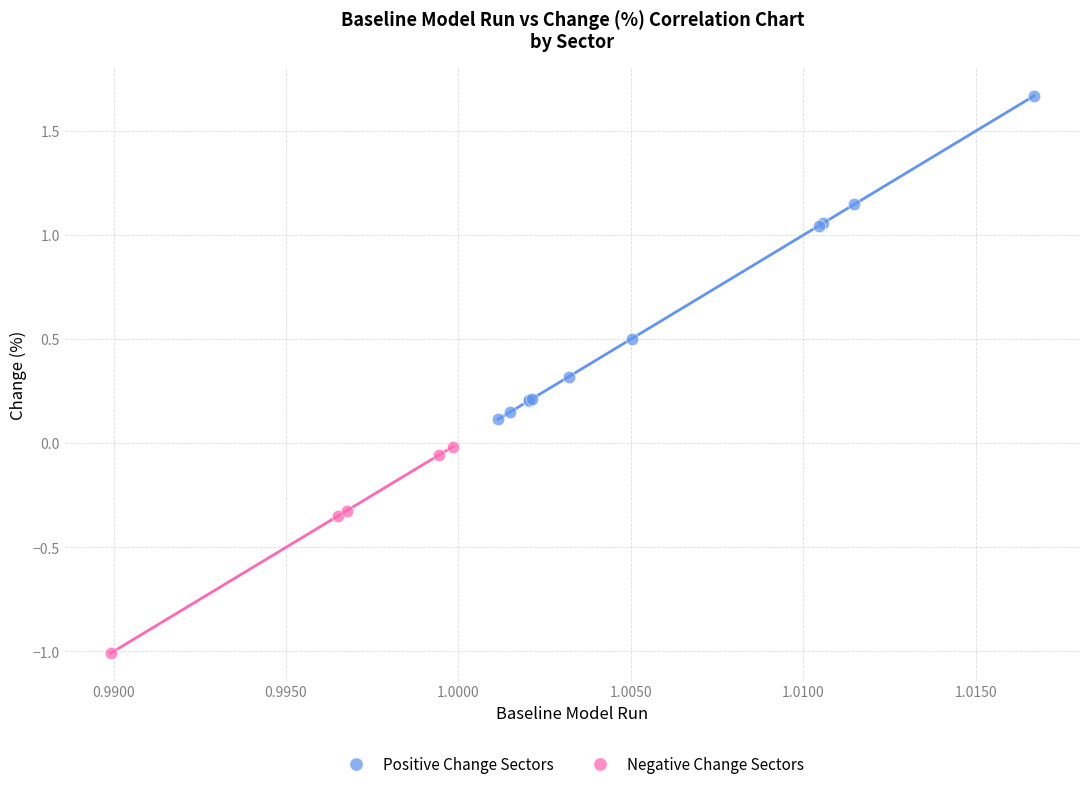

Which series reaches the minimum Y coordinate?

Negative Change Sectors